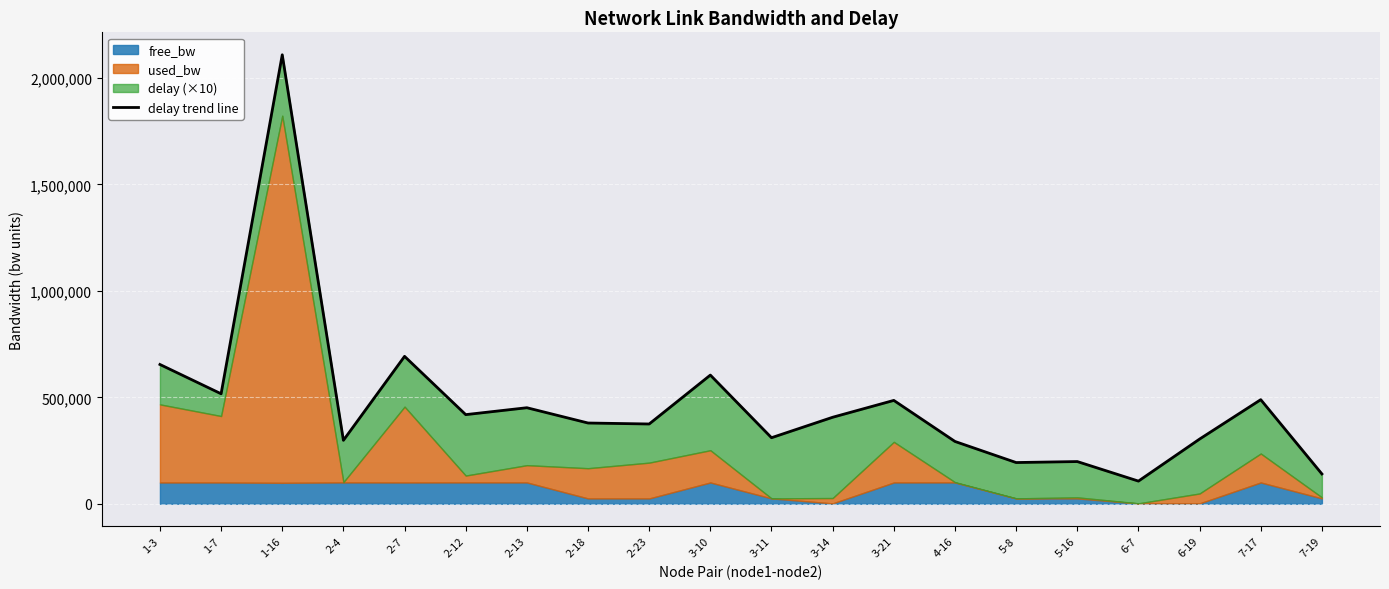

How many interior local peaks (higher than both neighbors) does the data have?

7